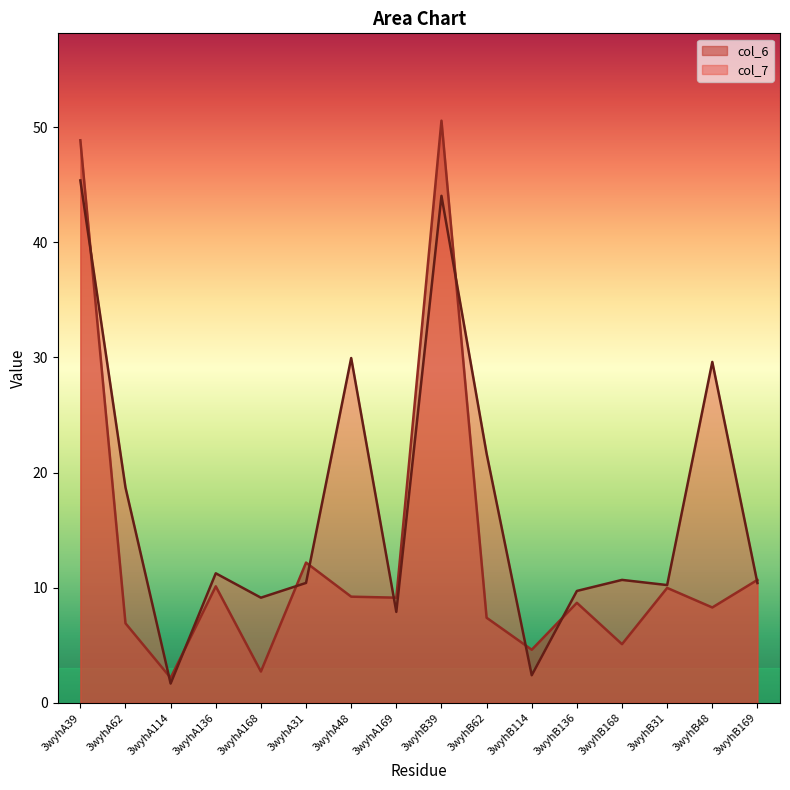

How many values in the col_7 series exceed 10?

11